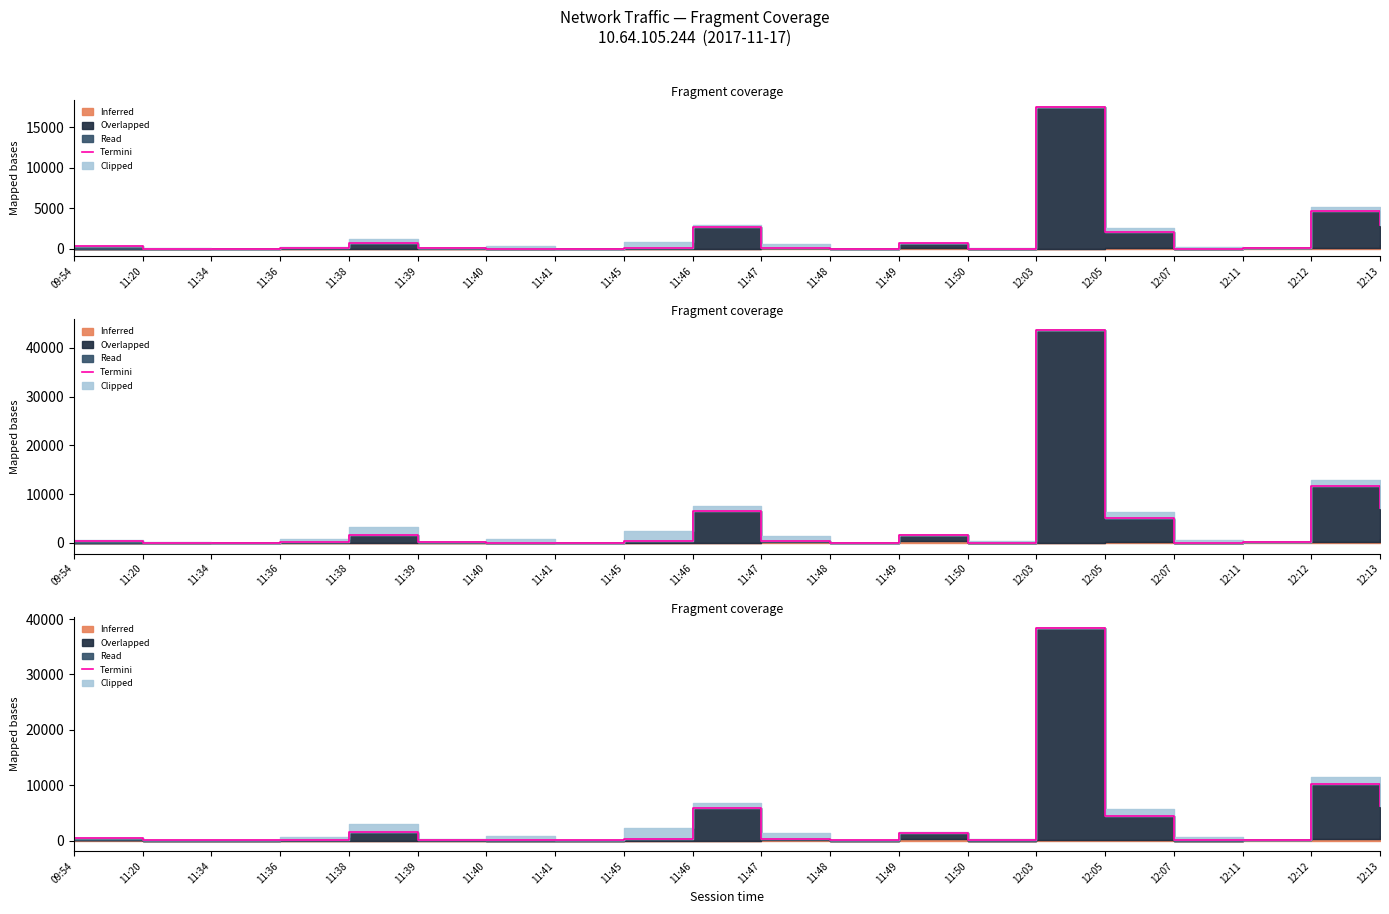

At which category does the data reach its first local valley?

11:34